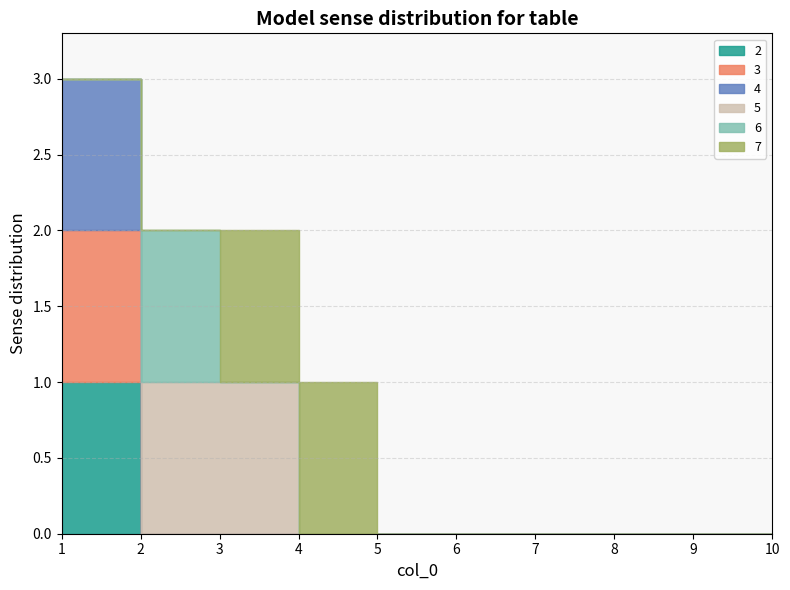

True or false: 4 has more than 0 interior local peaks.

False